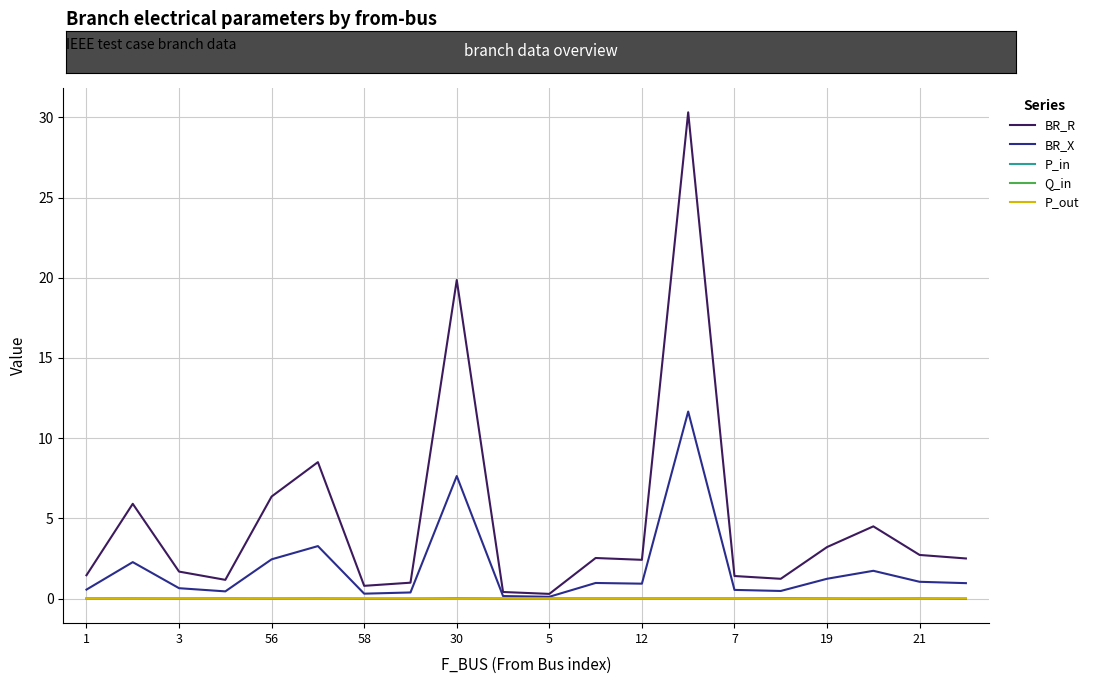

Which series has the widest spread of values?

BR_R